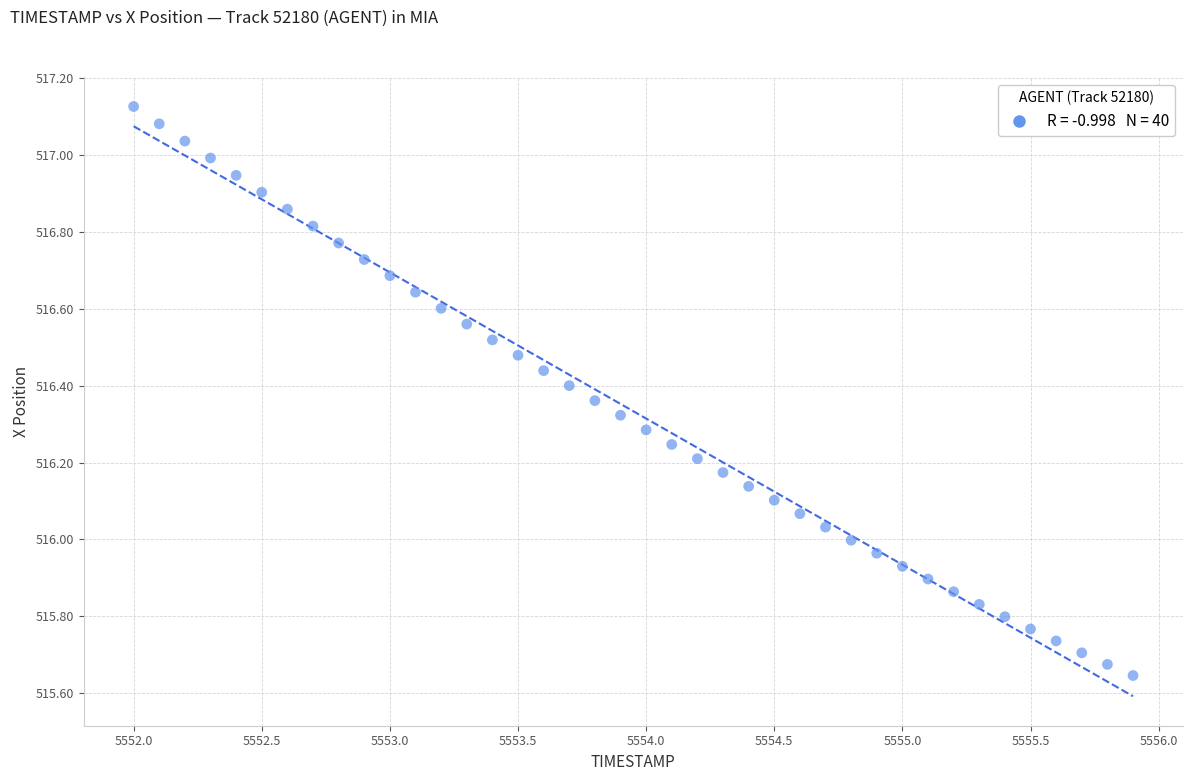

What is the range of X values (max minus min)?

3.9